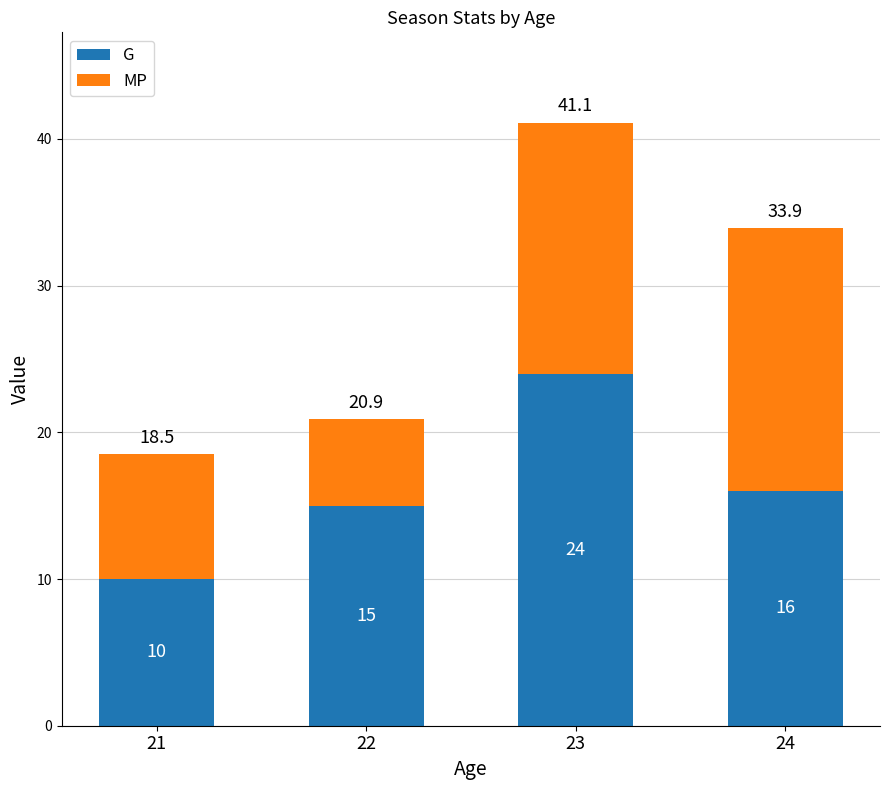

At which category is the sum across all series the highest?

23